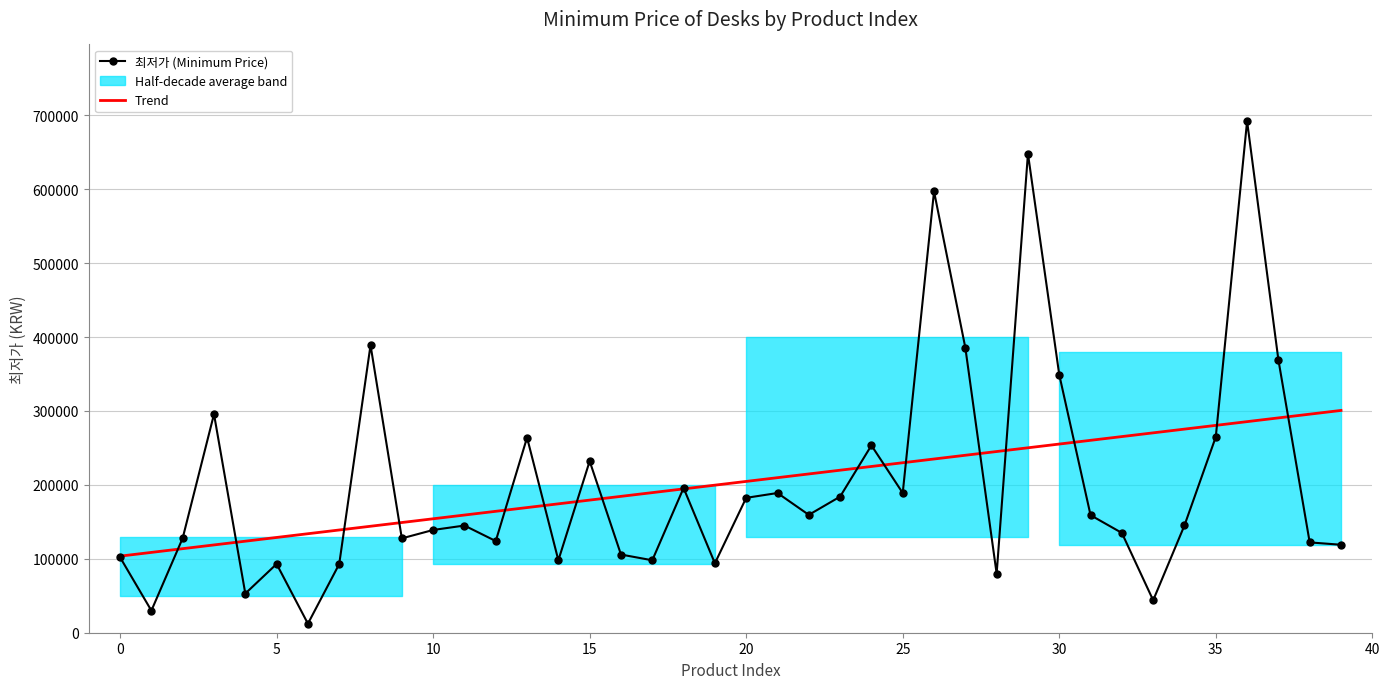

What is the value of the Trend point at the 12th from the left?

159193.3